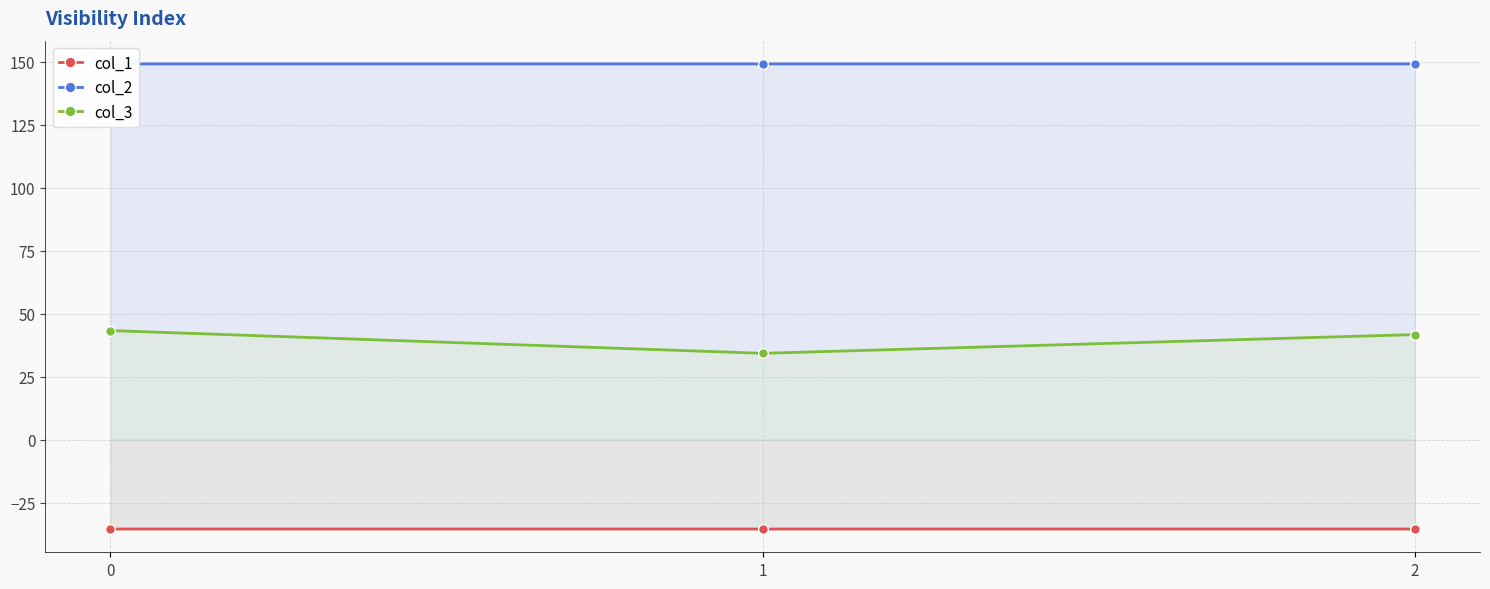

Which label corresponds to the smallest value in the chart?

2